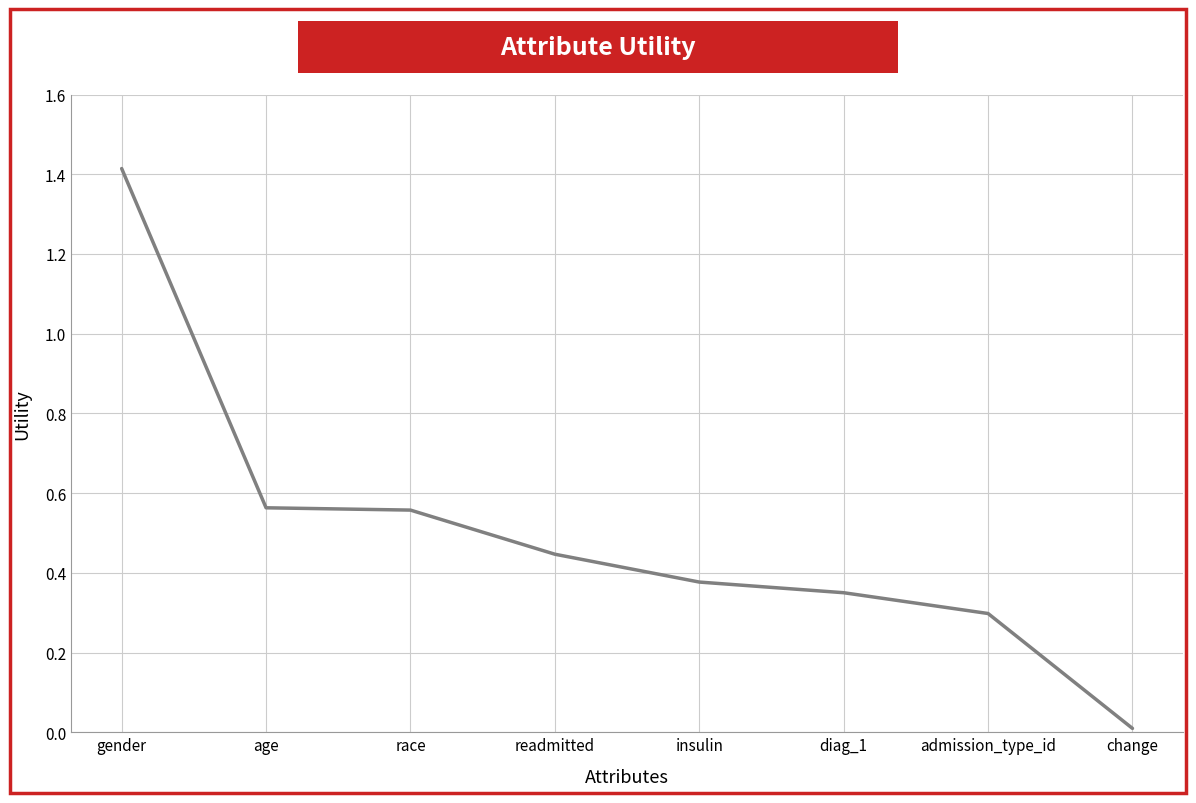

Count the number of categories in the chart.

8